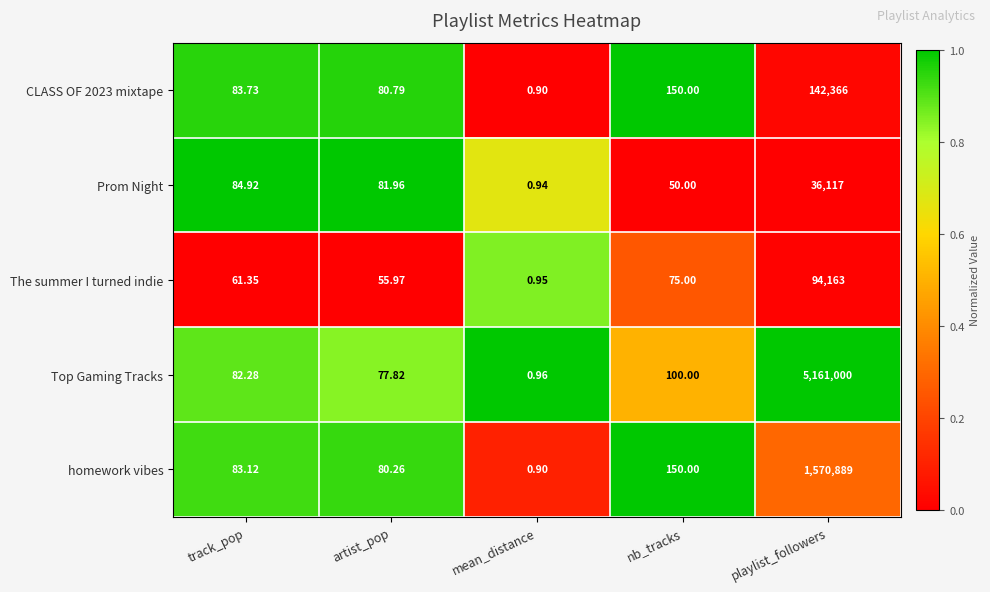

At which label is The summer I turned indie closest to 47081?

nb_tracks